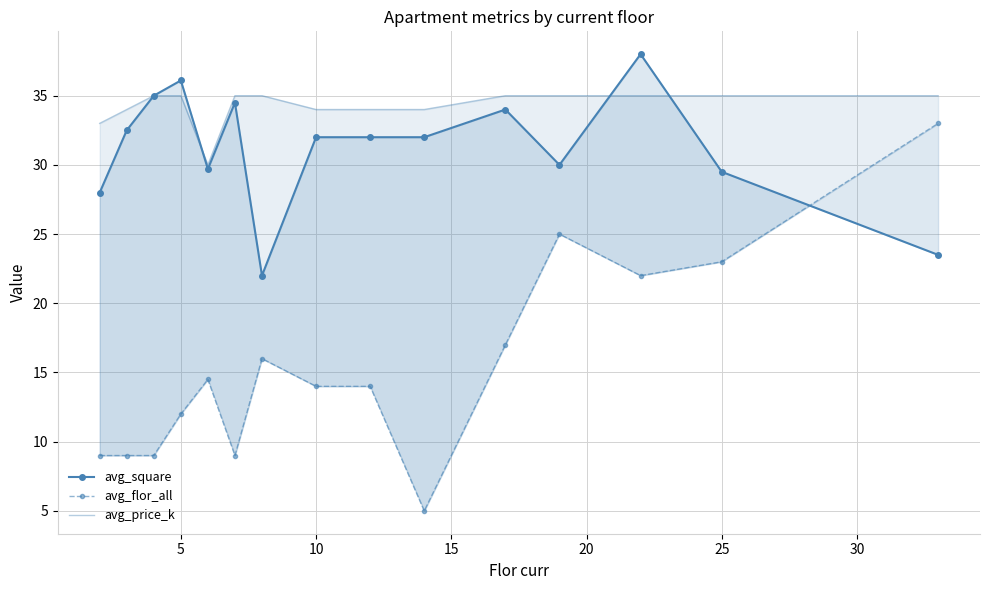

How many series are shown in this chart?

3